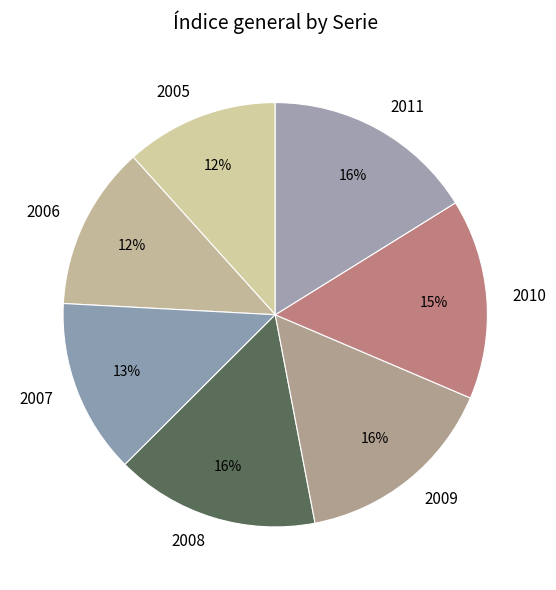

What percentage is the 2006 slice, to the nearest percent?

12%